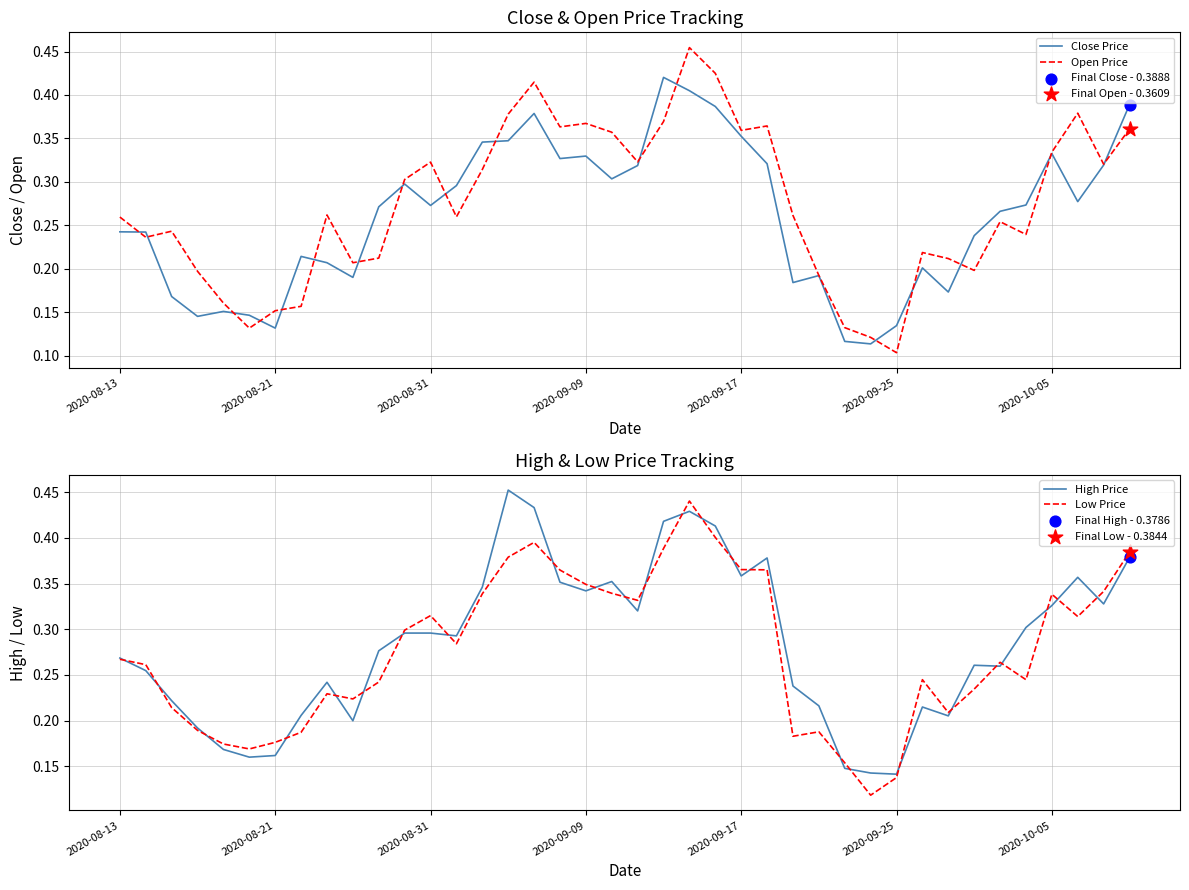

At which category is the sum across all series the highest?

22